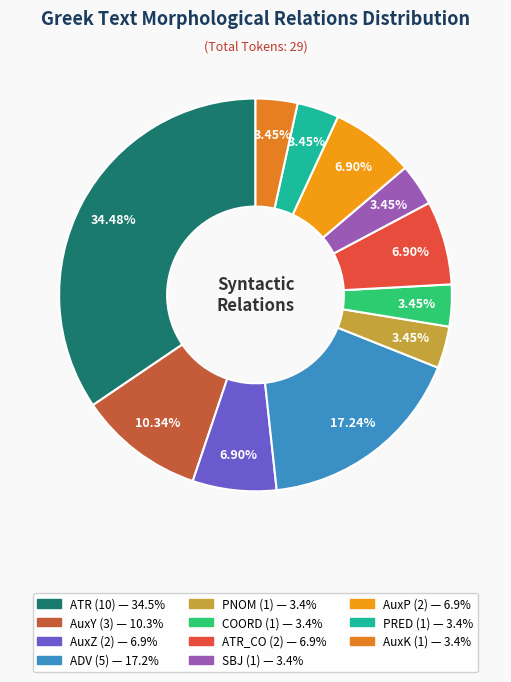

Count the number of slices in the pie.

11